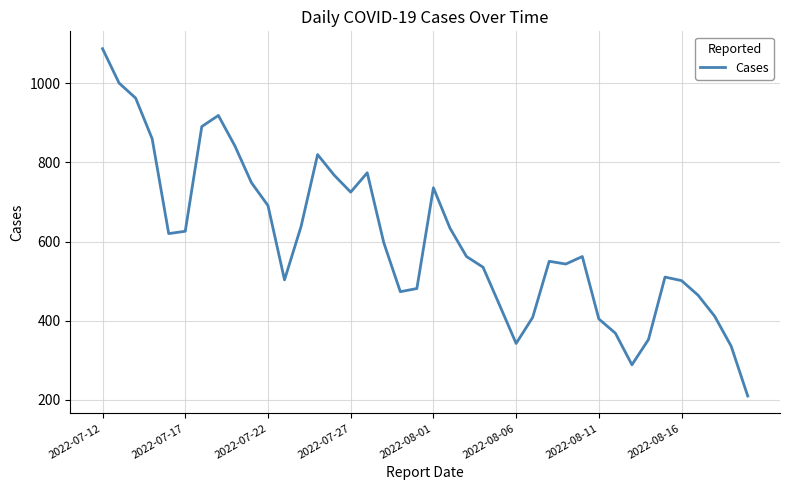

What is the smallest value displayed?

209